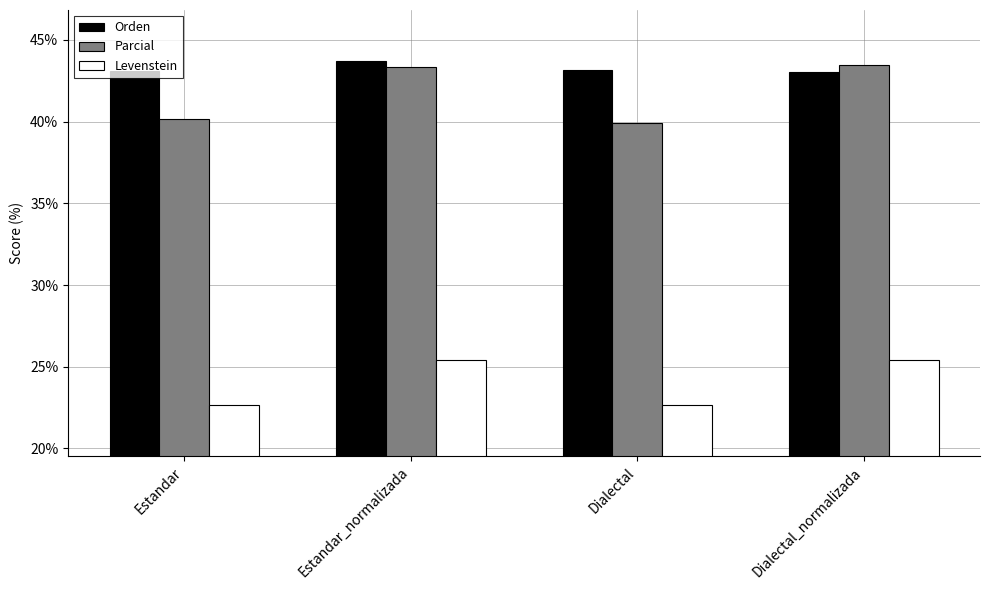

How many bars are there in total?

12